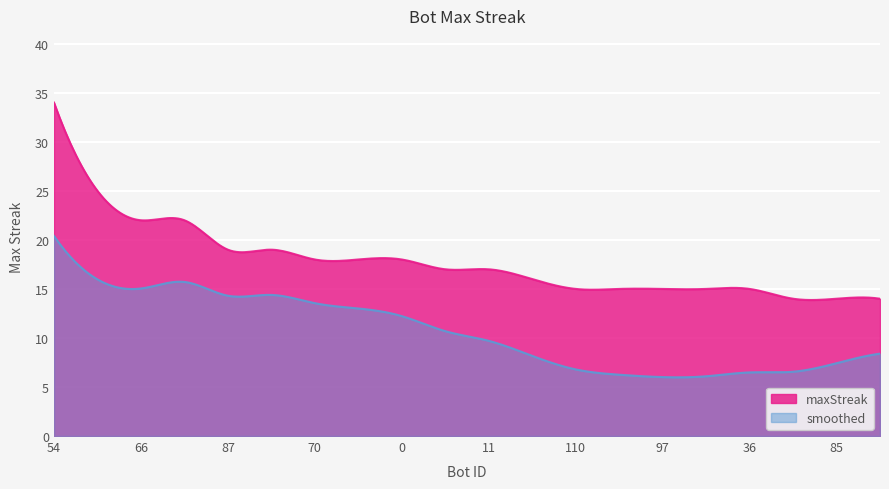

List the labels in order of value, largest first.

54, 56, 66, 42, 87, 13, 70, 65, 0, 88, 11, 24, 110, 109, 97, 51, 36, 103, 85, 80